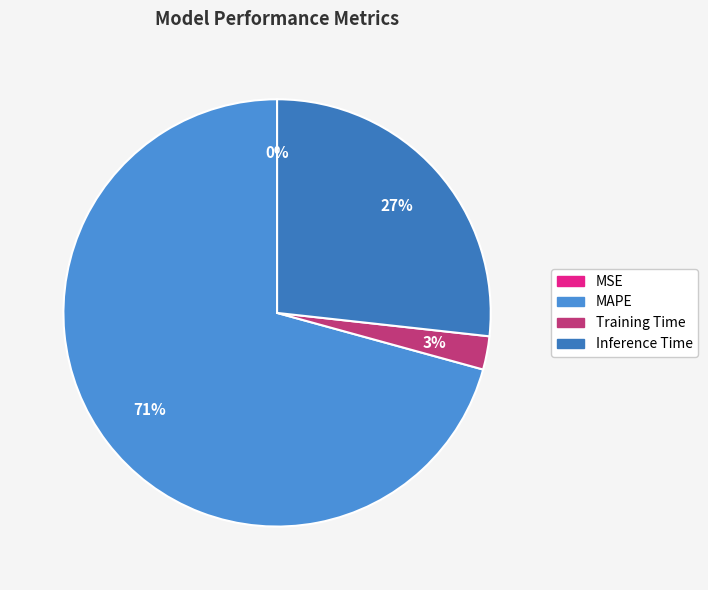

To the nearest percent, what is the difference between the largest and smallest slice percentages?

71%